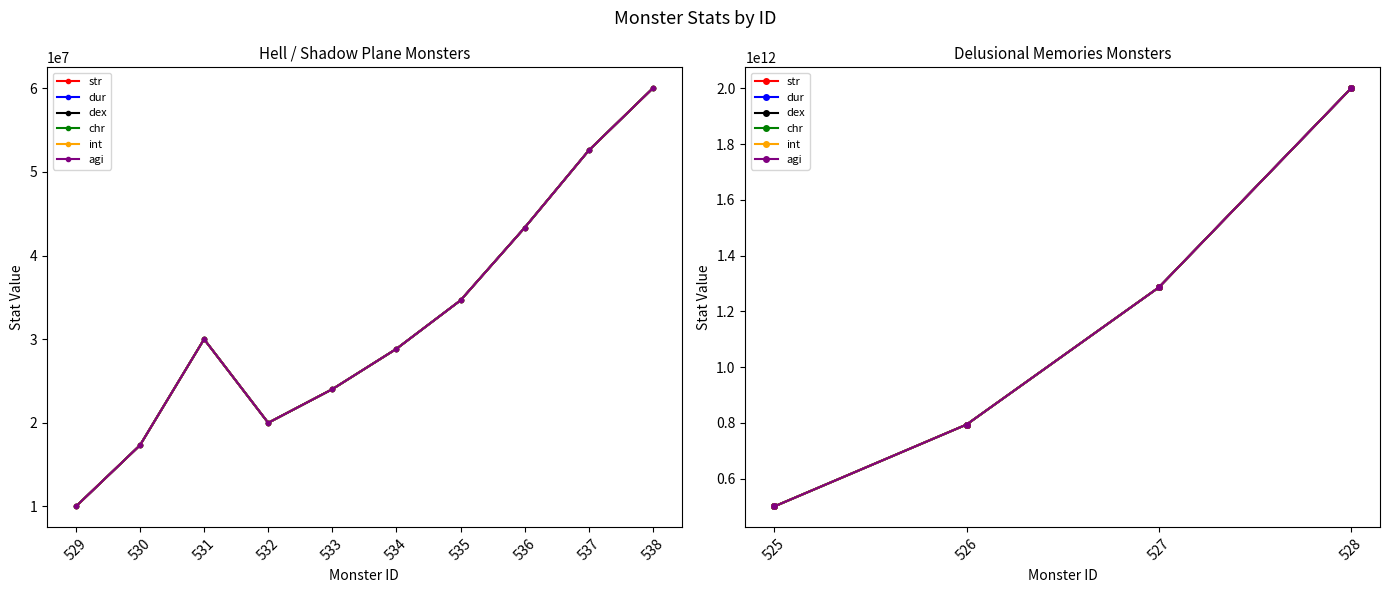

True or false: chr has more than 0 points higher than both neighbors.

False